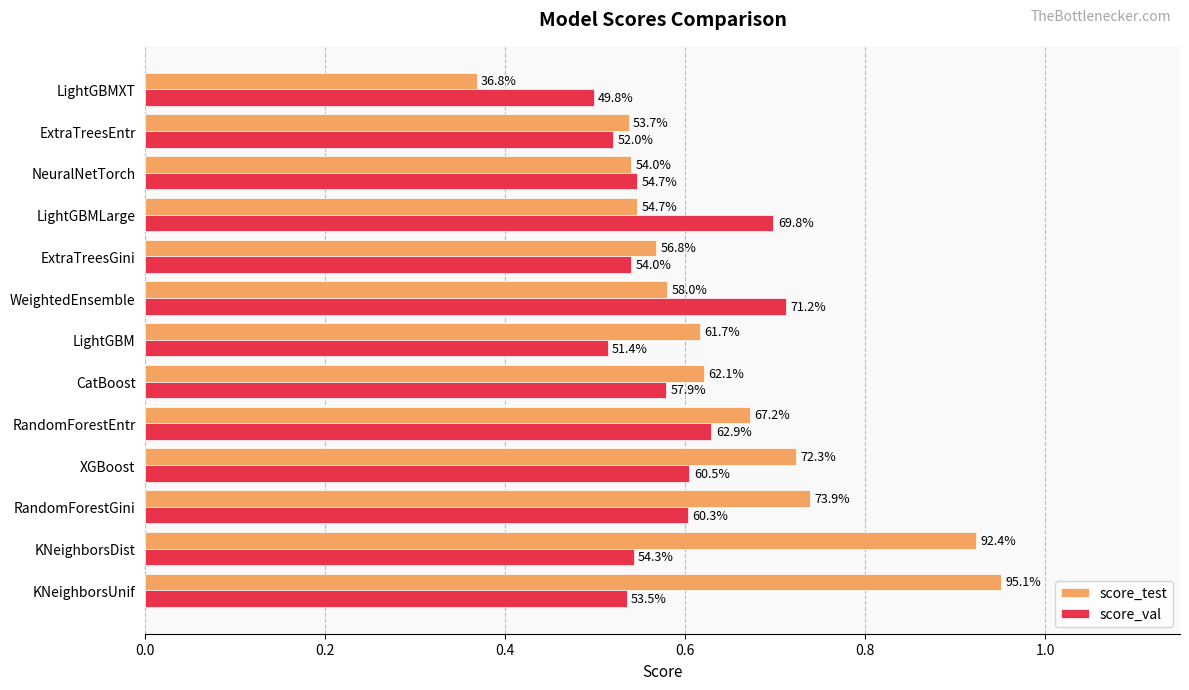

What is the sum of all score_val values?

7.5